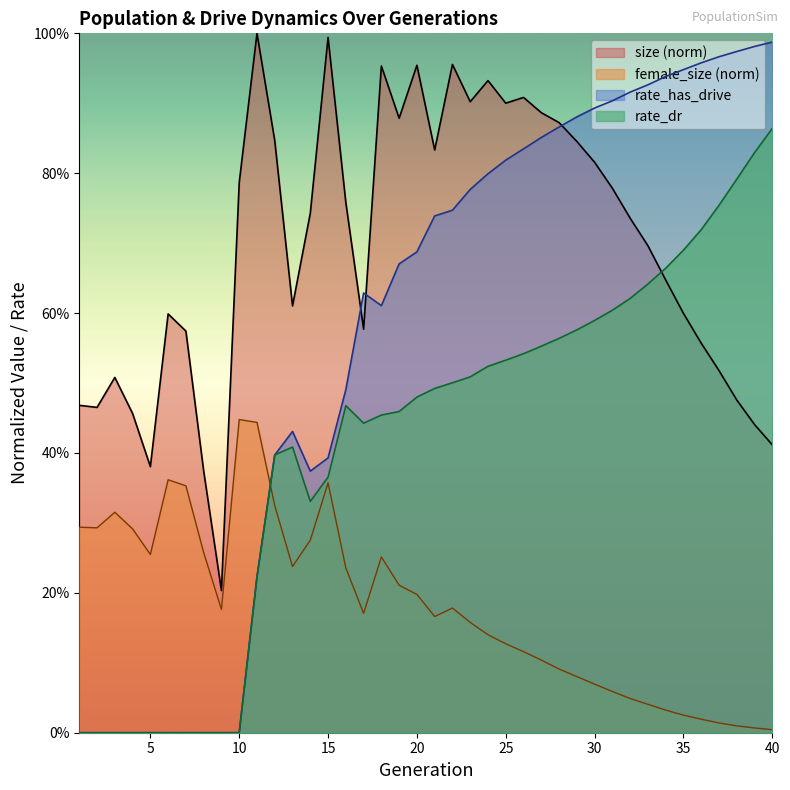

Which series has the largest total across all categories?

size (norm)